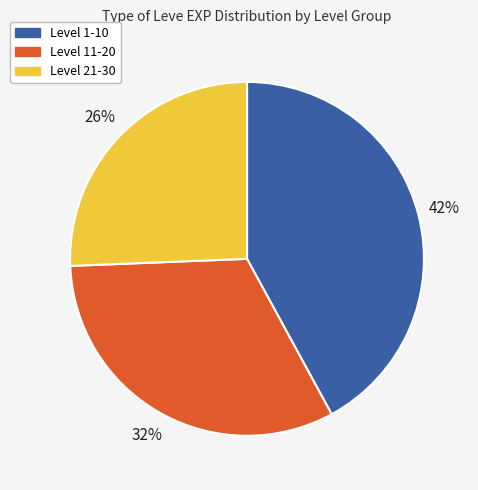

To the nearest percent, what portion does Level 21-30 represent?

26%